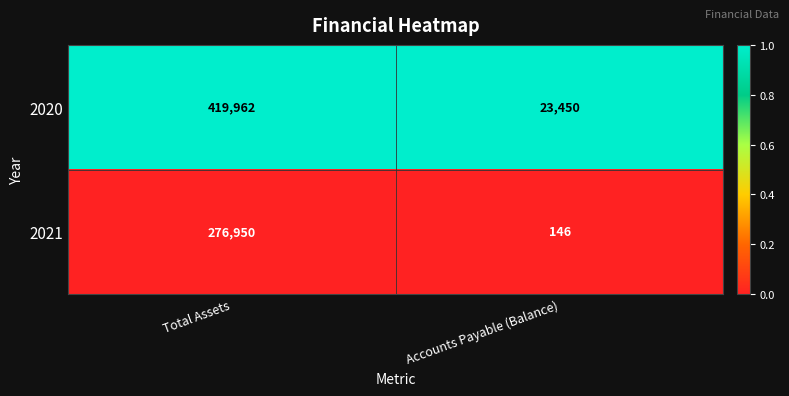

What is the maximum value shown in the chart?

419962